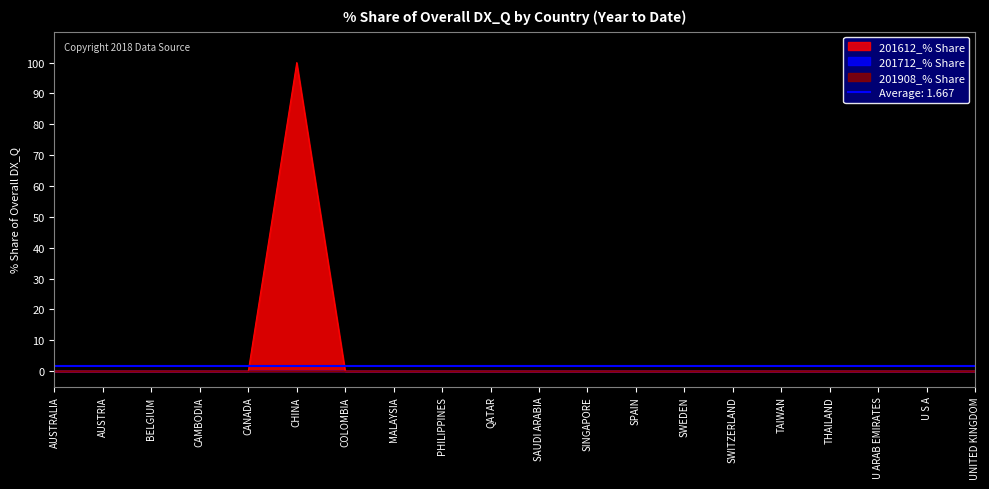

Count the number of data series in this chart.

3